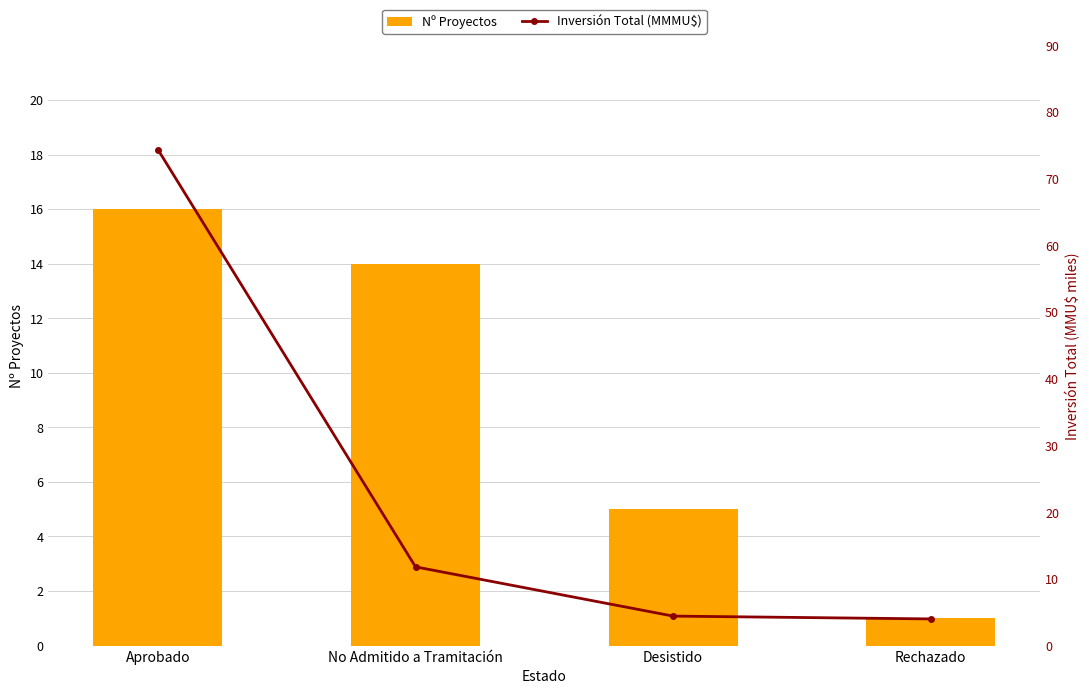

Which series changed the most between No Admitido a Tramitación and Rechazado?

Nº Proyectos